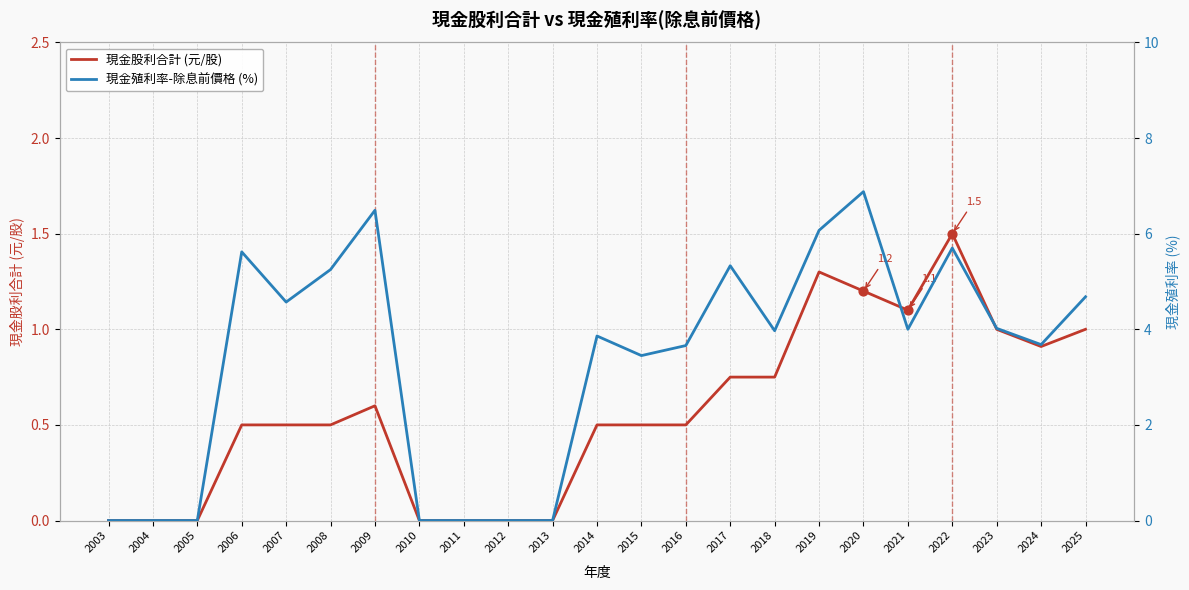

What are all the series names shown in the legend?

現金股利合計 (元/股), 現金殖利率-除息前價格 (%)